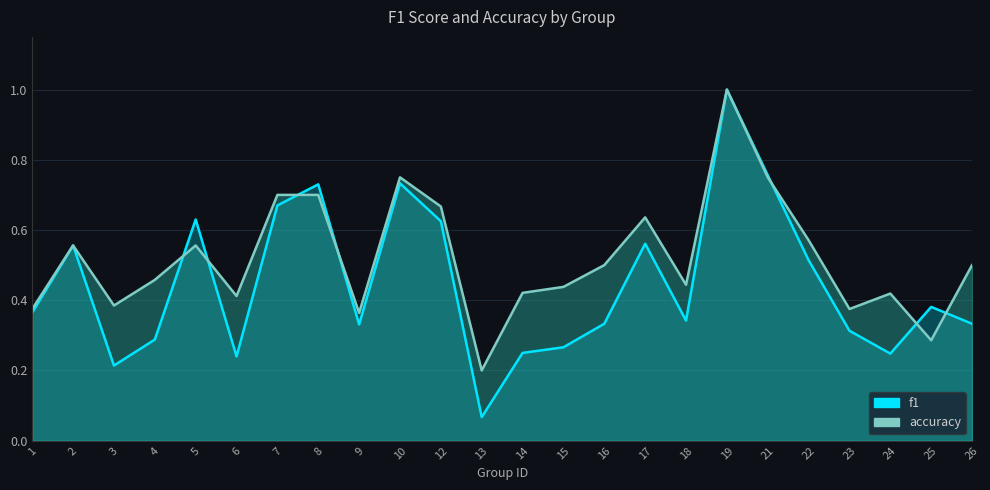

What is the highest value of the accuracy series?

1.0